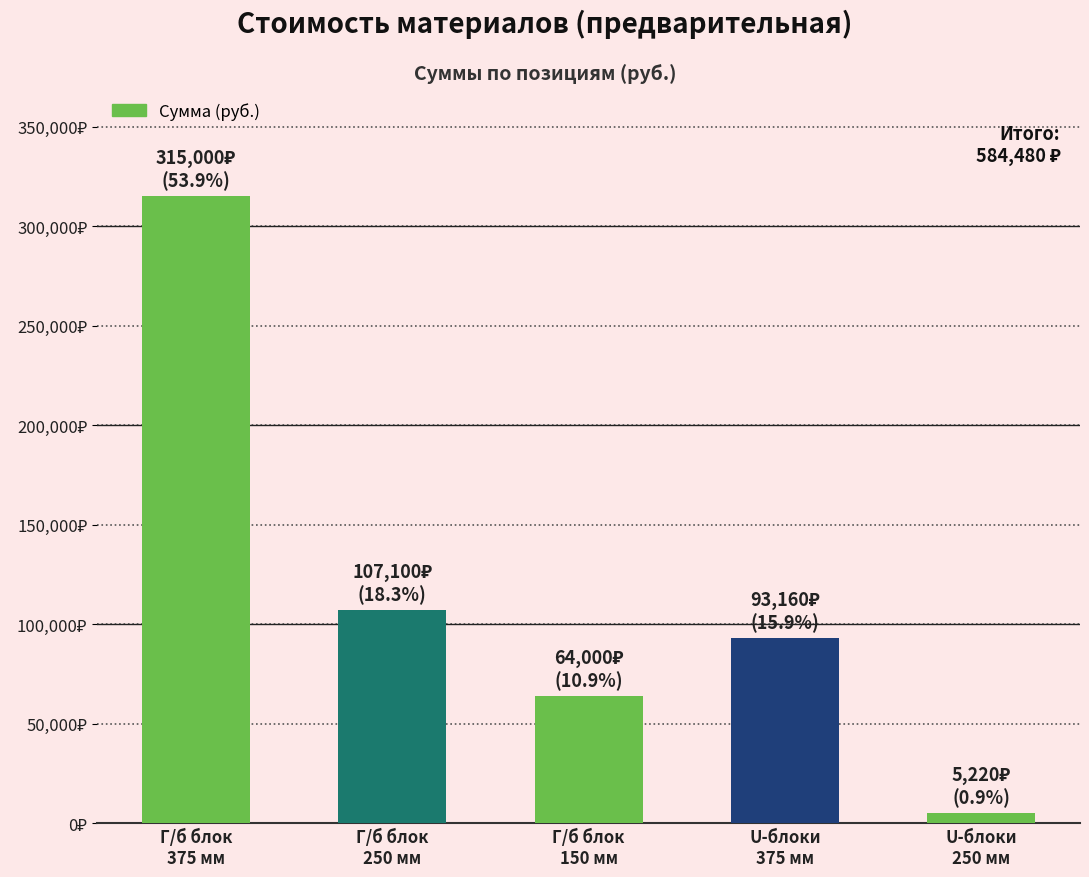

Does the chart contain any negative values?

No